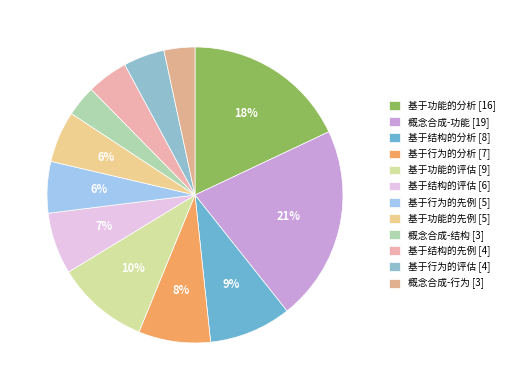

What is the smallest slice in the pie chart?

概念合成-结构